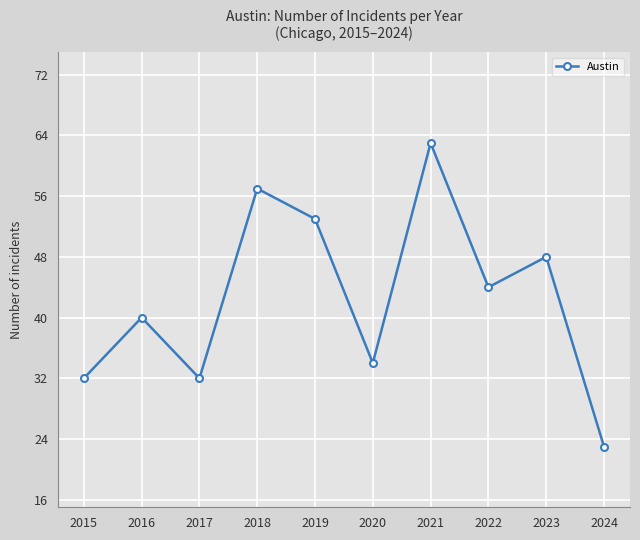

True or false: the data has more than 0 interior local peaks.

True